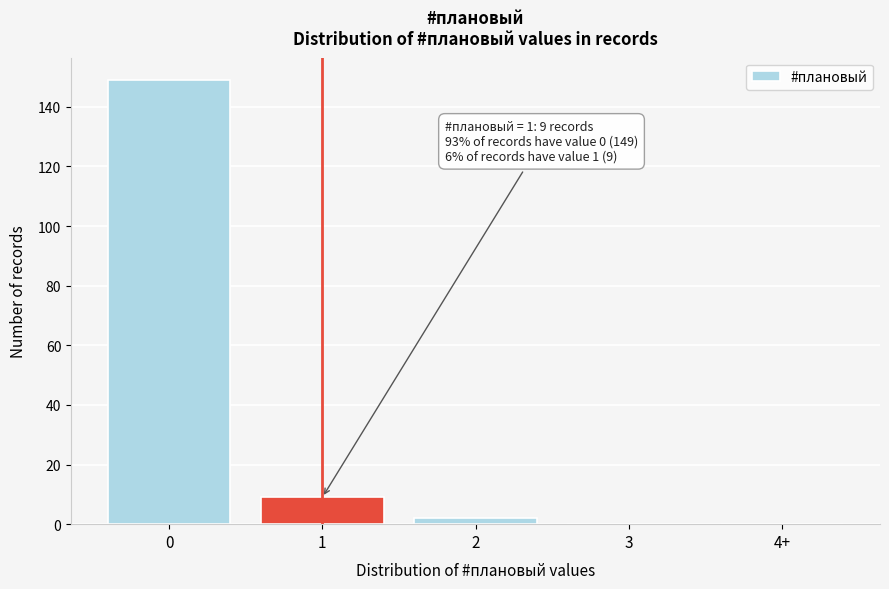

Reading right to left, what are all the values shown in this chart?

4+=0	3=0	2=2	1=9	0=149